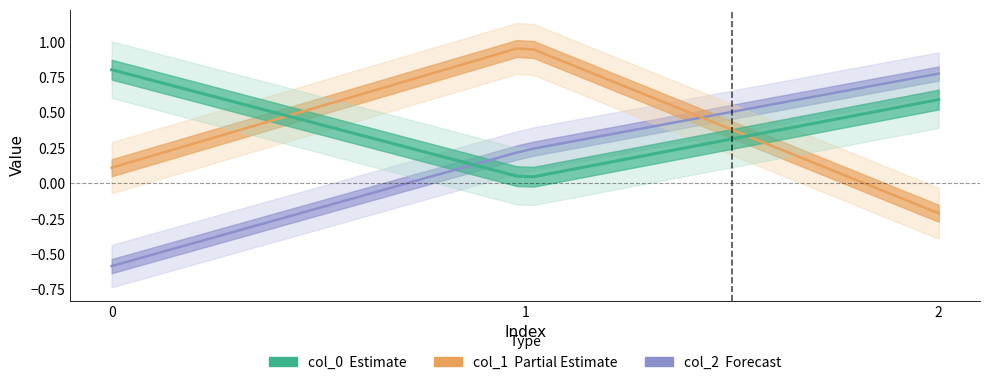

How many lines are shown in the chart?

3